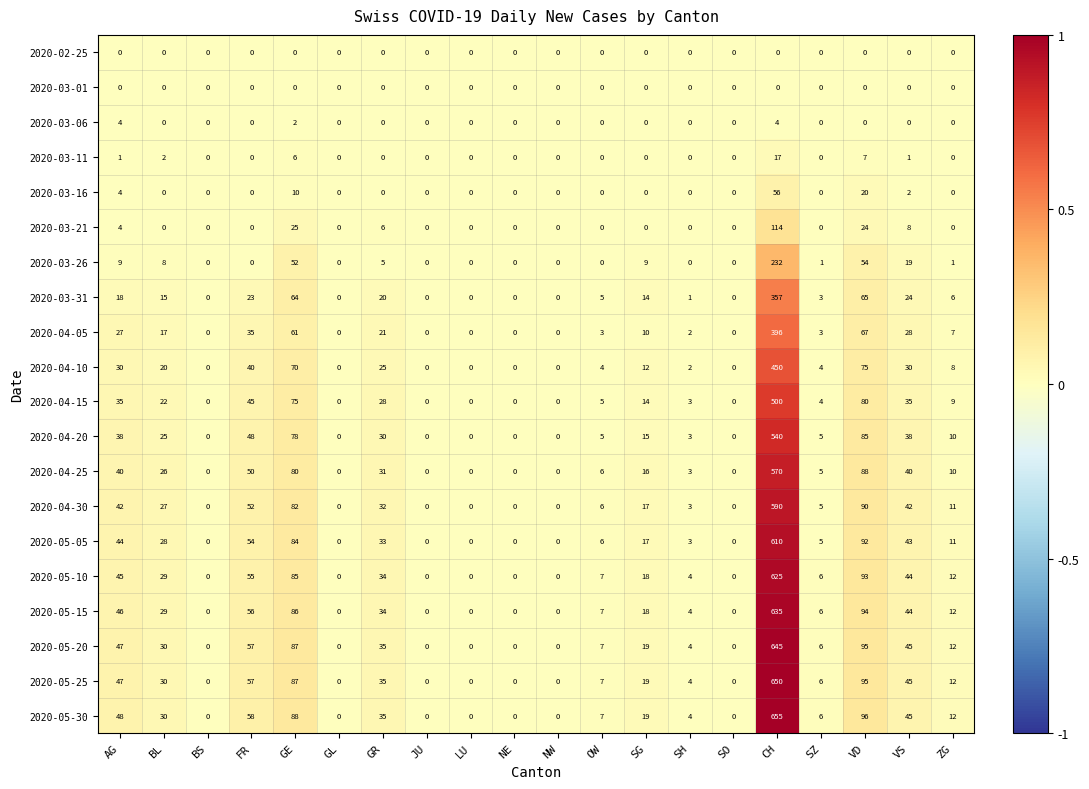

Where does the 2020-04-20 series first go above 10?

AG